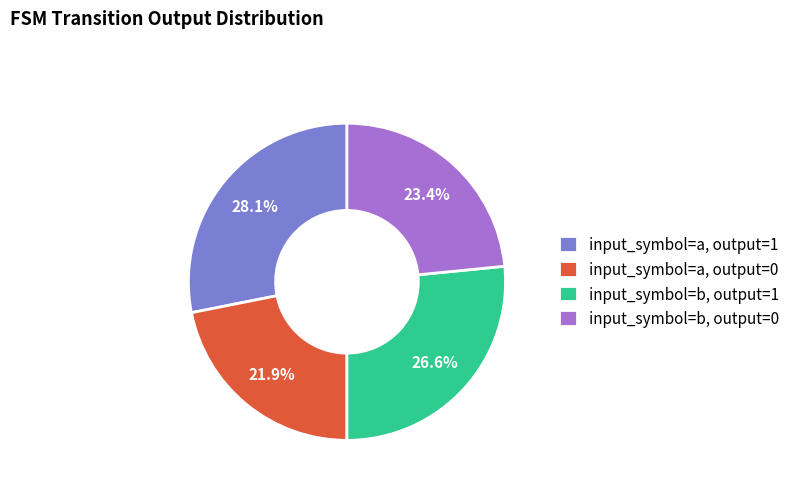

Combined, what portion of the pie is input_symbol=a, output=1 and input_symbol=a, output=0?

50.0%